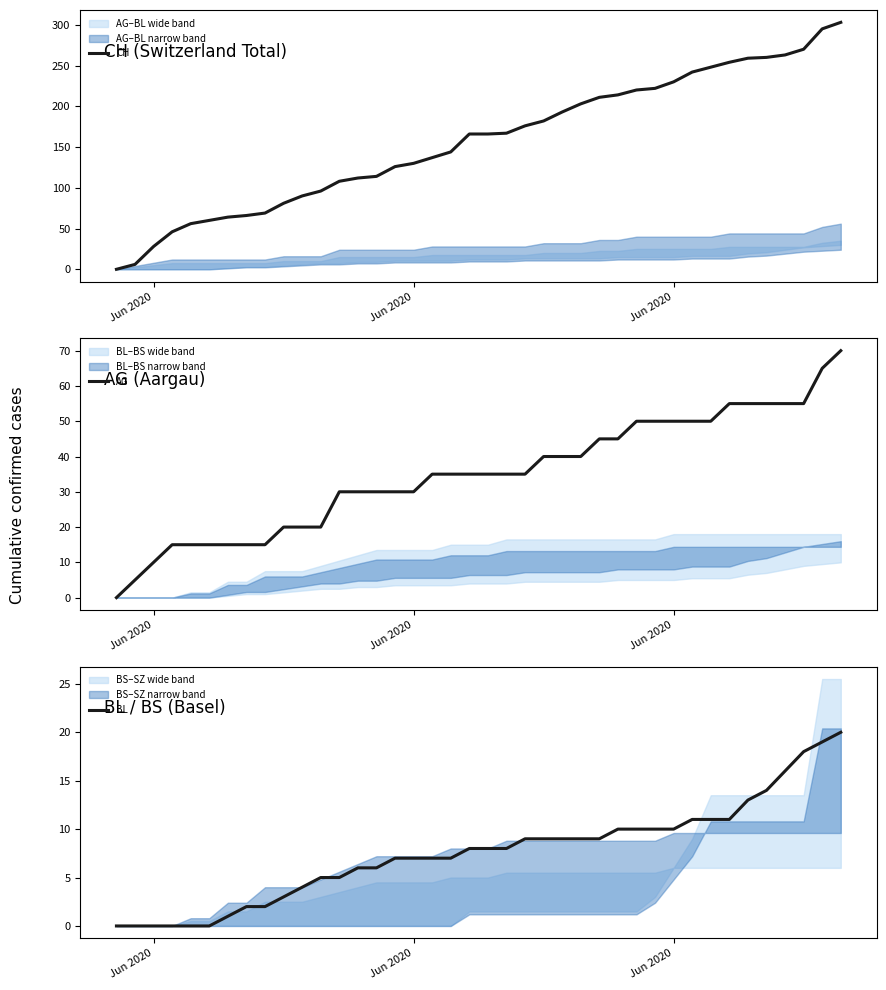

True or false: CH and AG intersect in this chart.

False